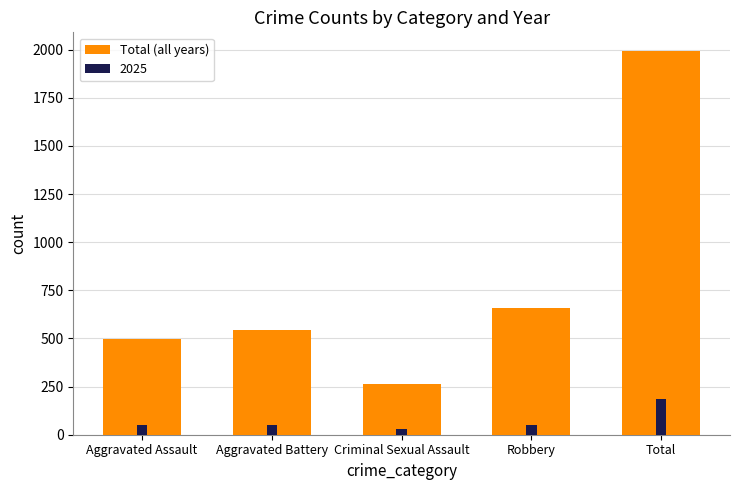

What is the average value?

791